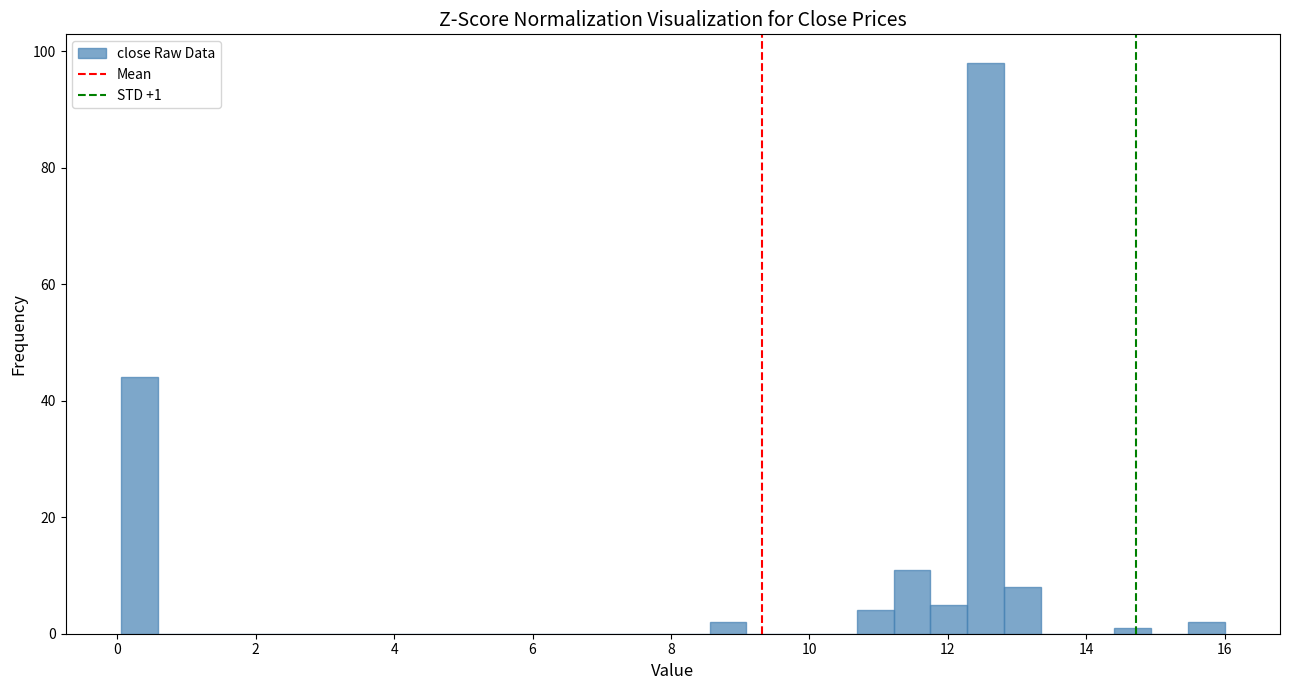

Around what value on the x-axis is the tallest bar? Give the approximate position of its centre, as read against the axis.

12.6